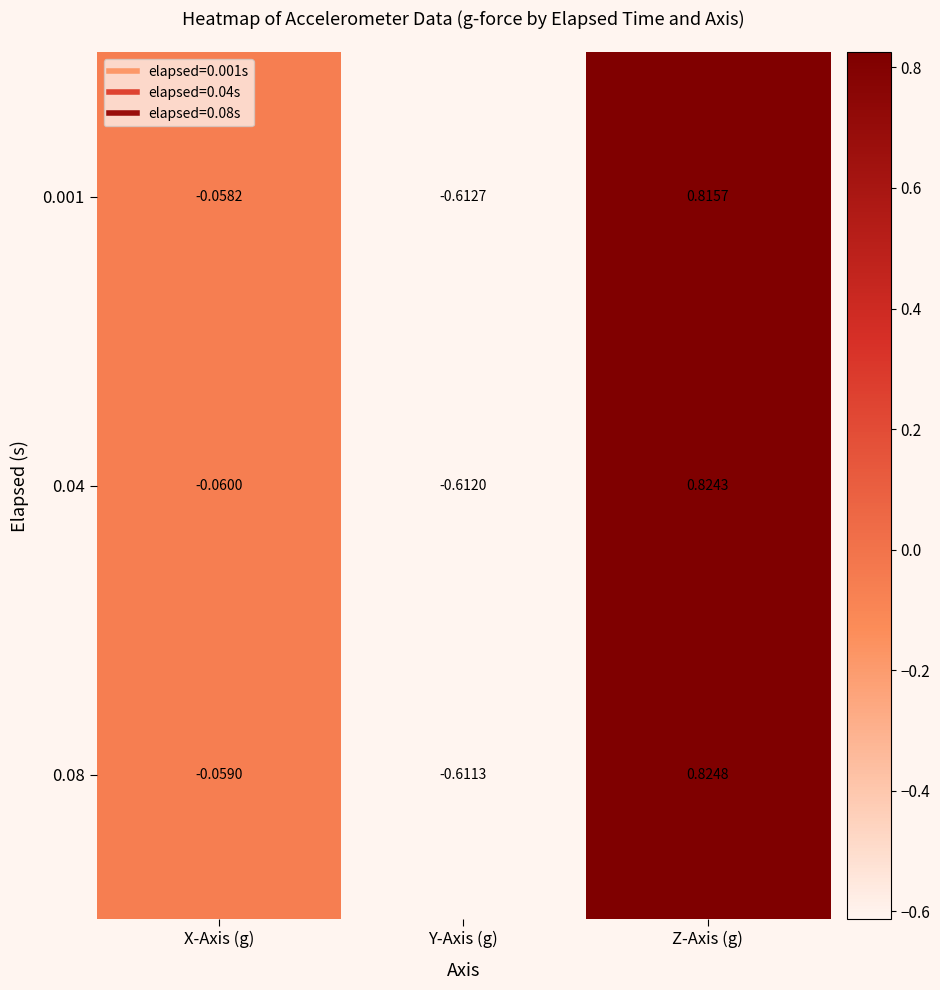

At which category does the chart reach its minimum across all series?

Y-Axis (g)